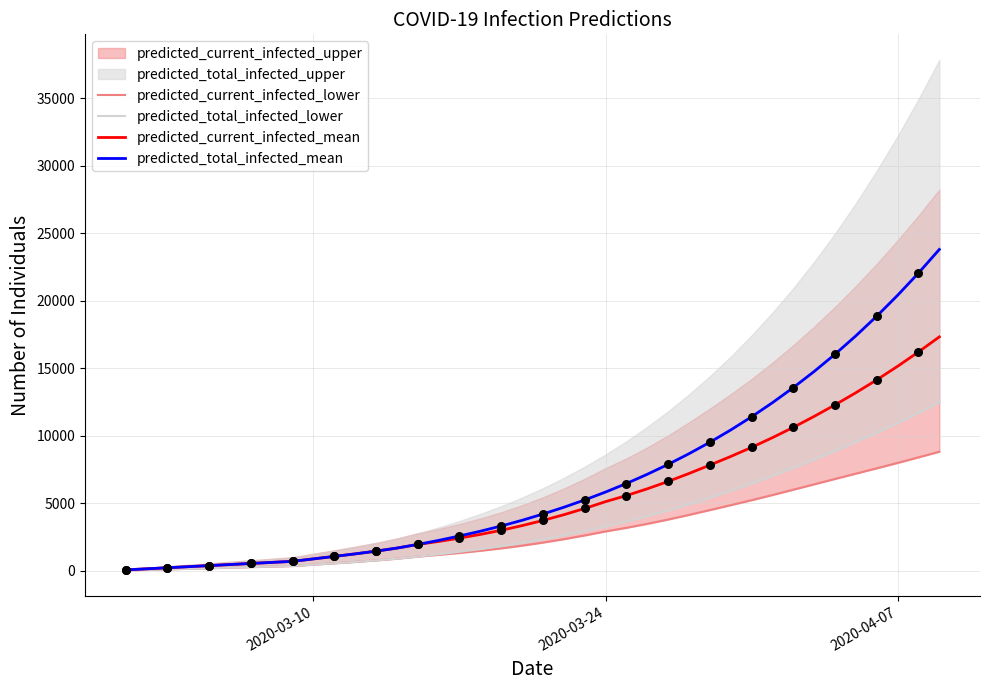

Which series contains the highest Y value?

predicted_total_infected_mean